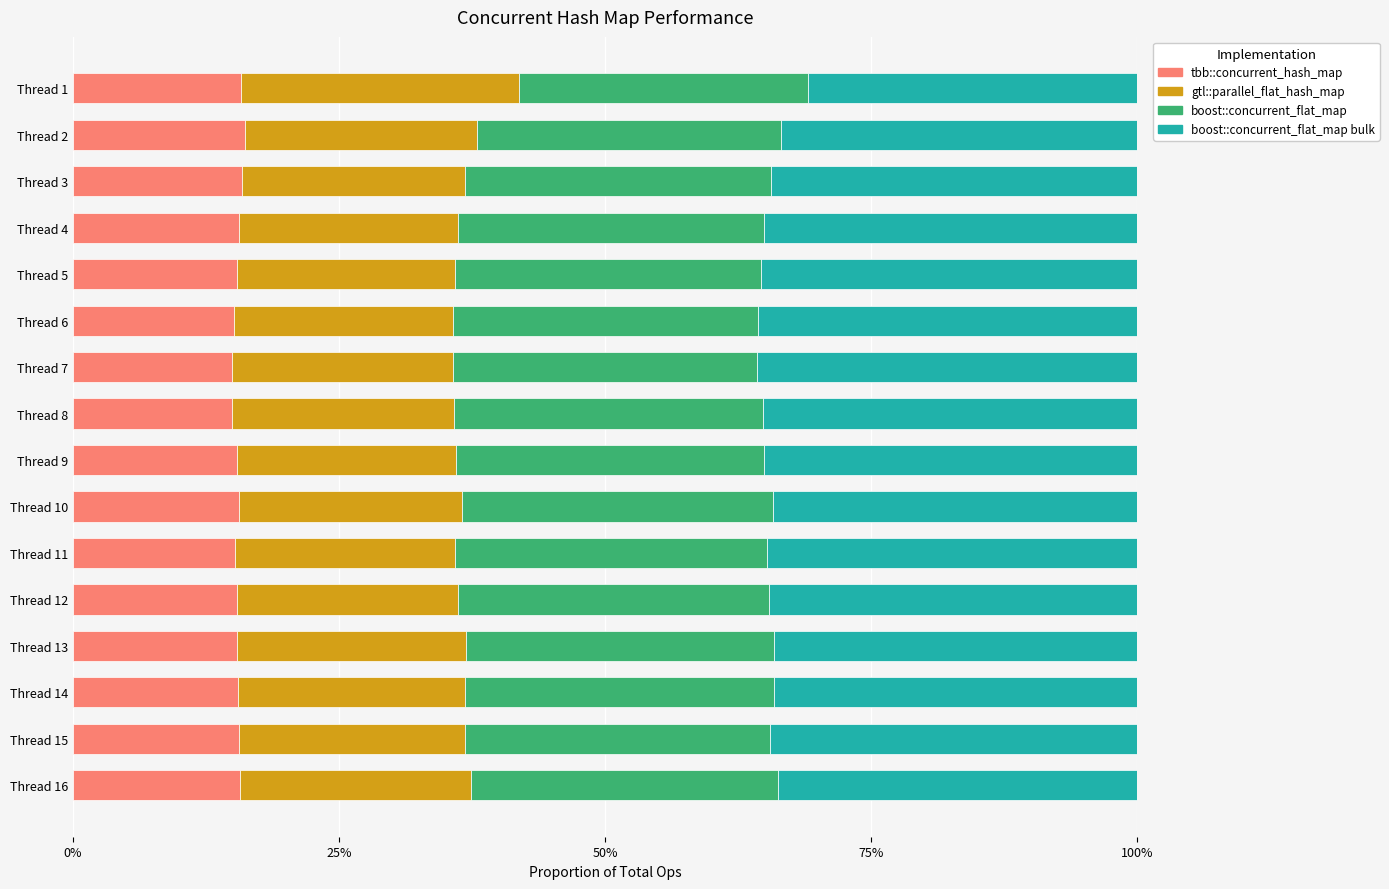

What is the average value of the tbb::concurrent_hash_map series?

15.5